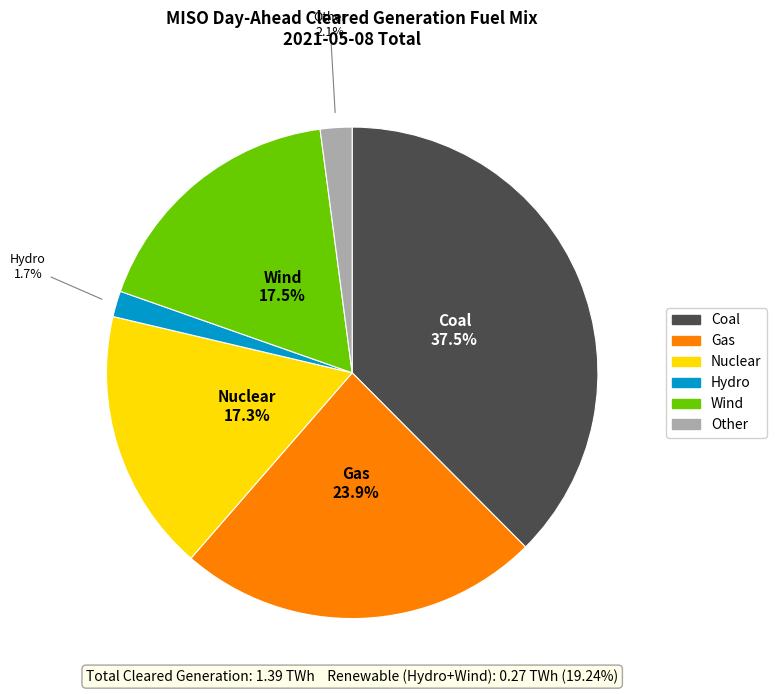

Which has a higher value, Gas or Other?

Gas